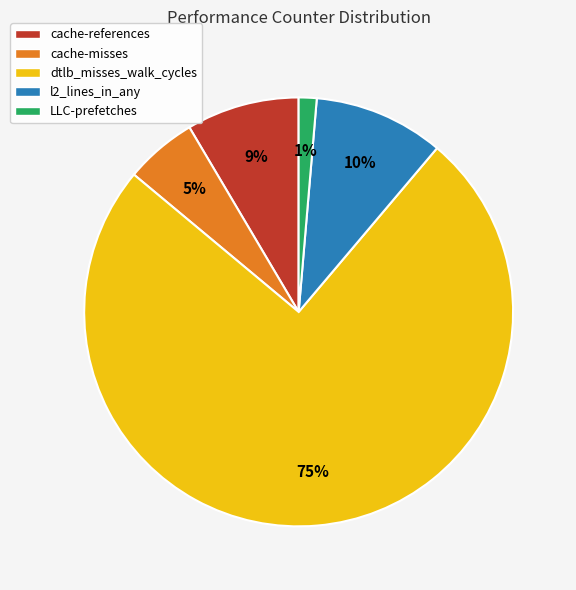

Do dtlb_misses_walk_cycles and cache-references together represent more than half of the pie?

Yes